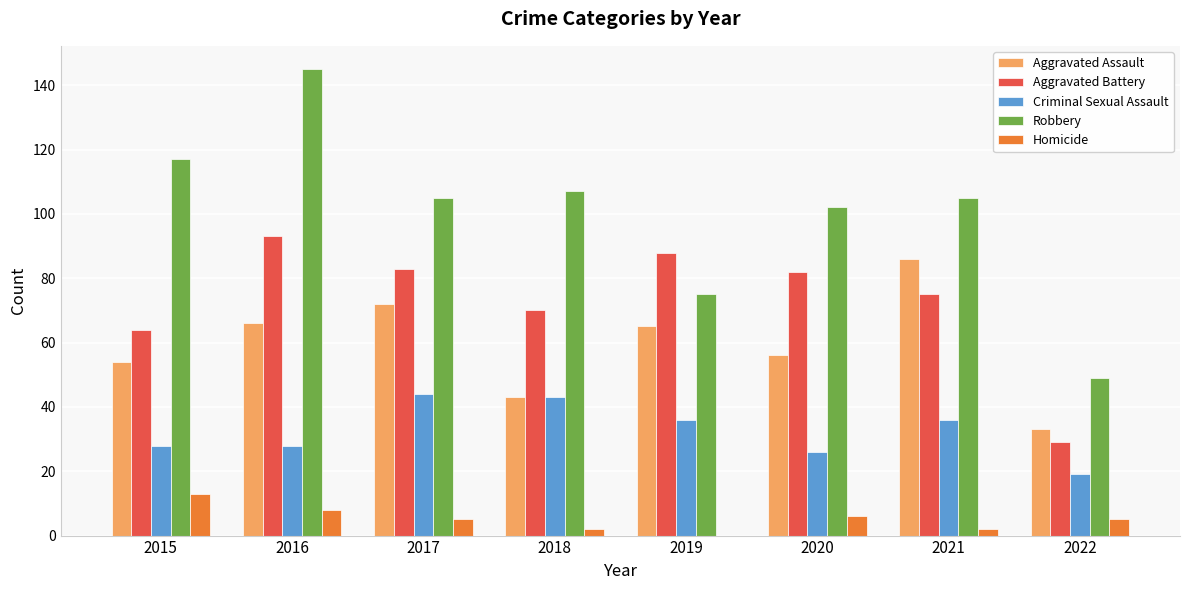

Reading left to right, what are all the values shown in this chart?

Aggravated Assault: 2015=54	2016=66	2017=72	2018=43	2019=65	2020=56	2021=86	2022=33
Aggravated Battery: 2015=64	2016=93	2017=83	2018=70	2019=88	2020=82	2021=75	2022=29
Criminal Sexual Assault: 2015=28	2016=28	2017=44	2018=43	2019=36	2020=26	2021=36	2022=19
Robbery: 2015=117	2016=145	2017=105	2018=107	2019=75	2020=102	2021=105	2022=49
Homicide: 2015=13	2016=8	2017=5	2018=2	2019=0	2020=6	2021=2	2022=5